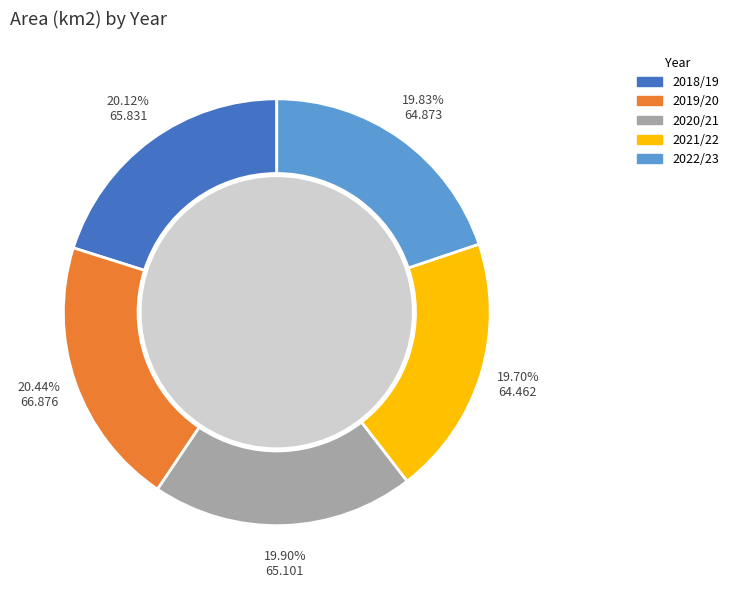

Do 2021/22 and 2018/19 together represent more than half of the pie?

No